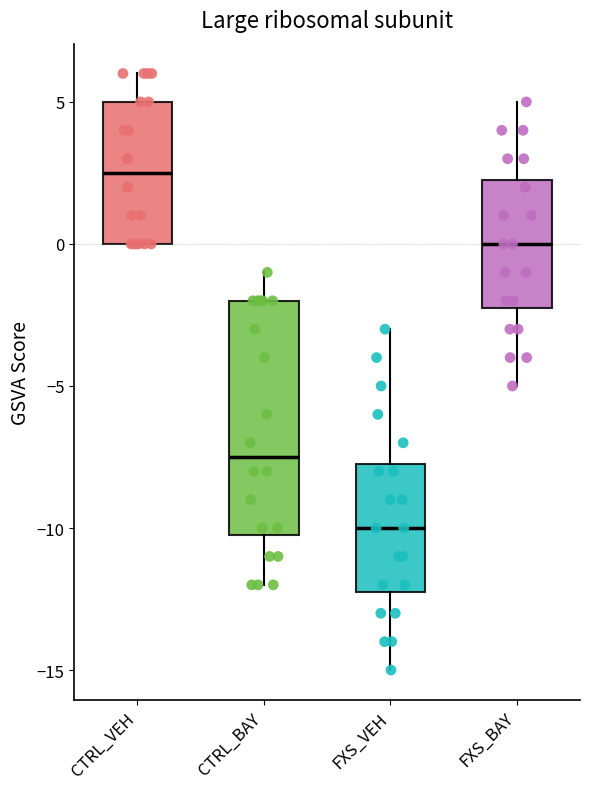

Comparing the boxes themselves (not the whiskers), which one is the tallest?

CTRL_BAY